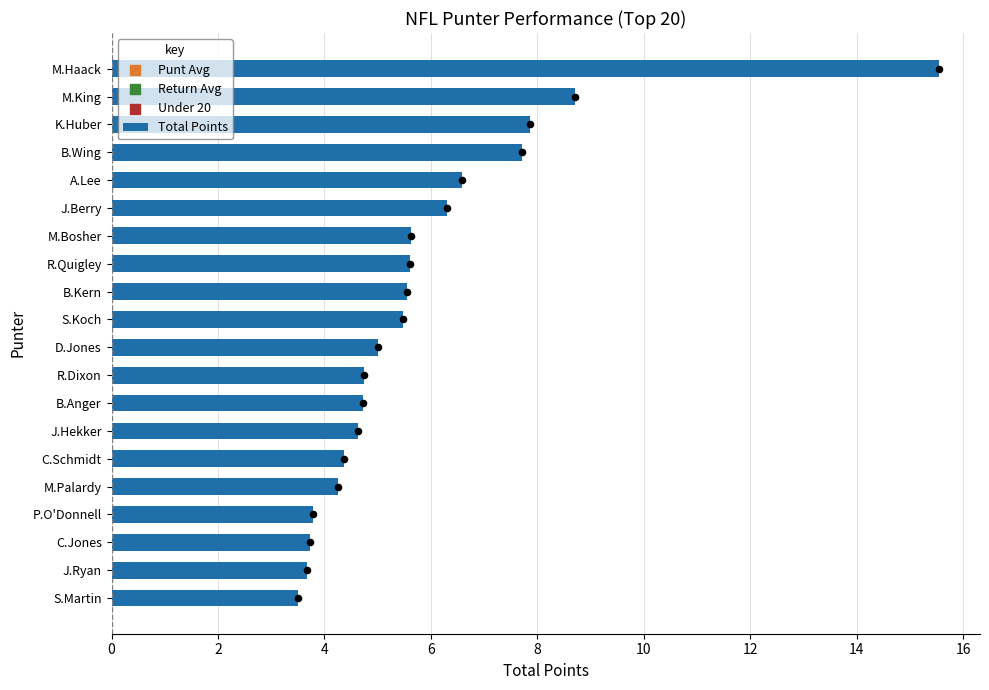

Is it true that Total Points equals 1.9 at M.Palardy?

False